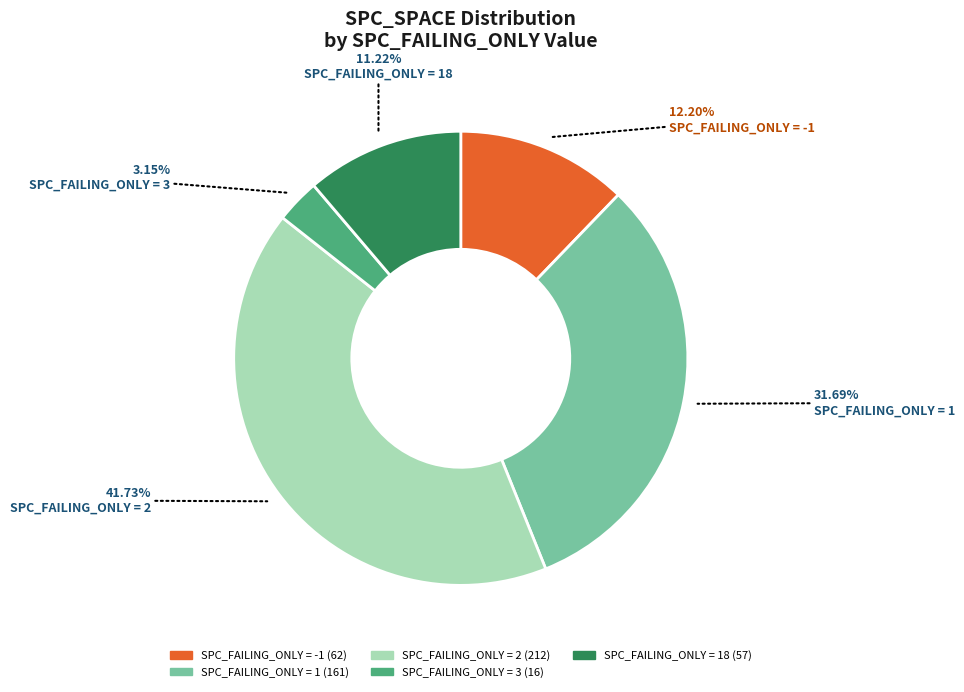

Is there any slice that represents more than half of the pie?

No